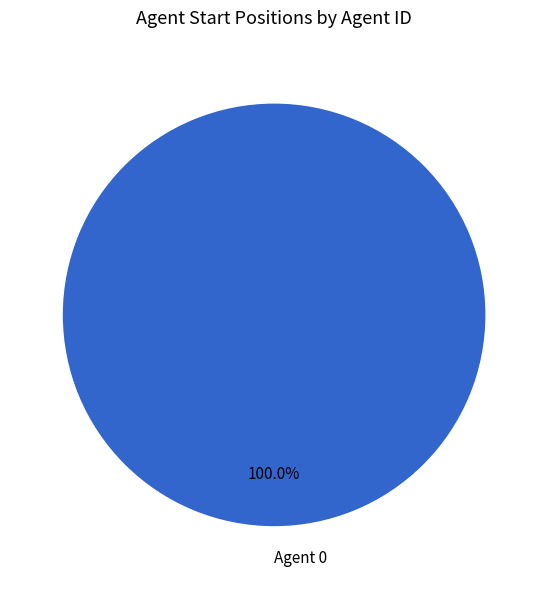

How many slices are in this pie chart?

1